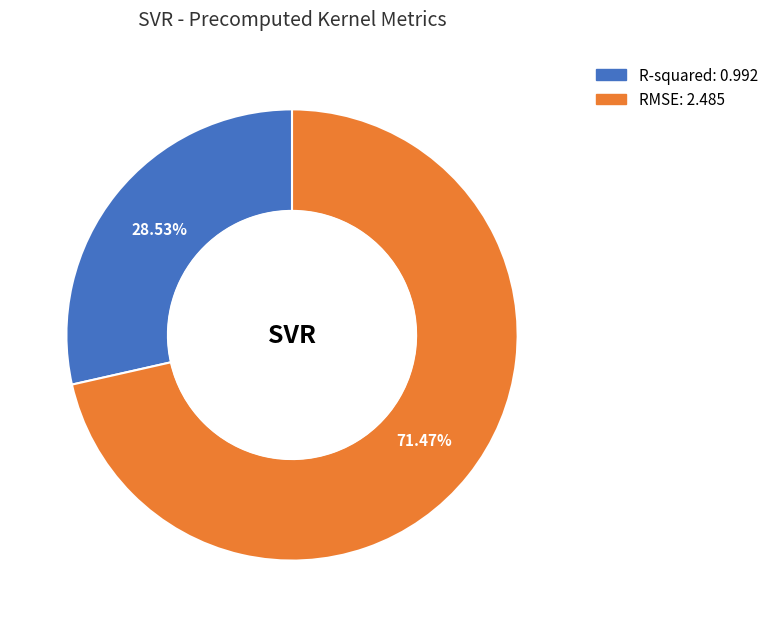

To the nearest percent, what is the average slice percentage?

50%